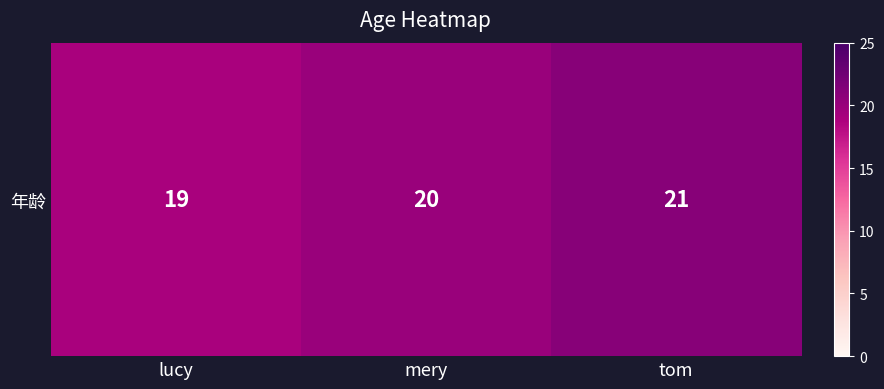

Which category has the lowest value across all series?

lucy